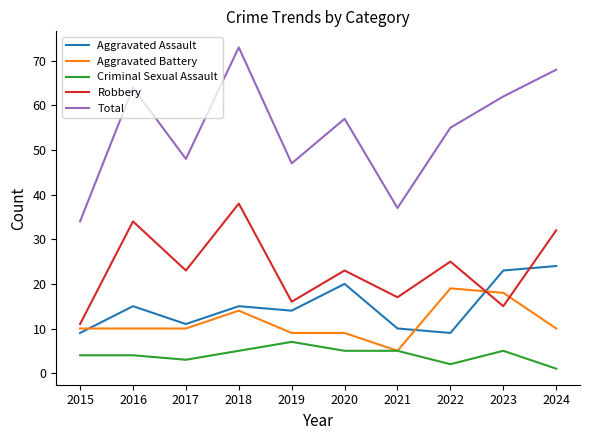

True or false: Robbery has a value of 23 at 2017.

True